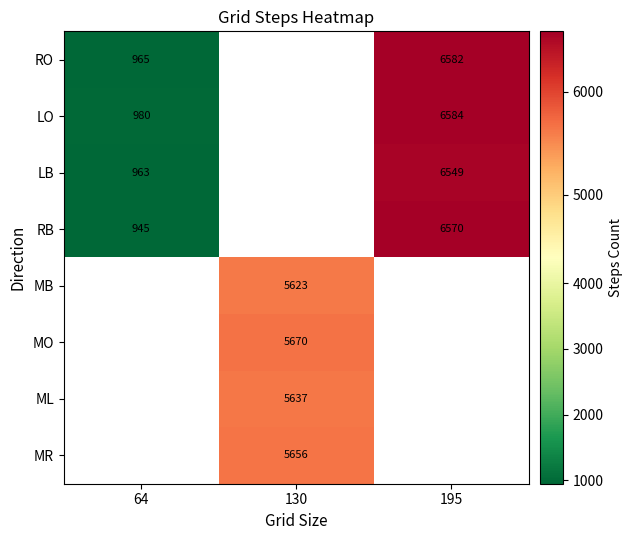

The value of RO at 64 is 301. True or false?

False